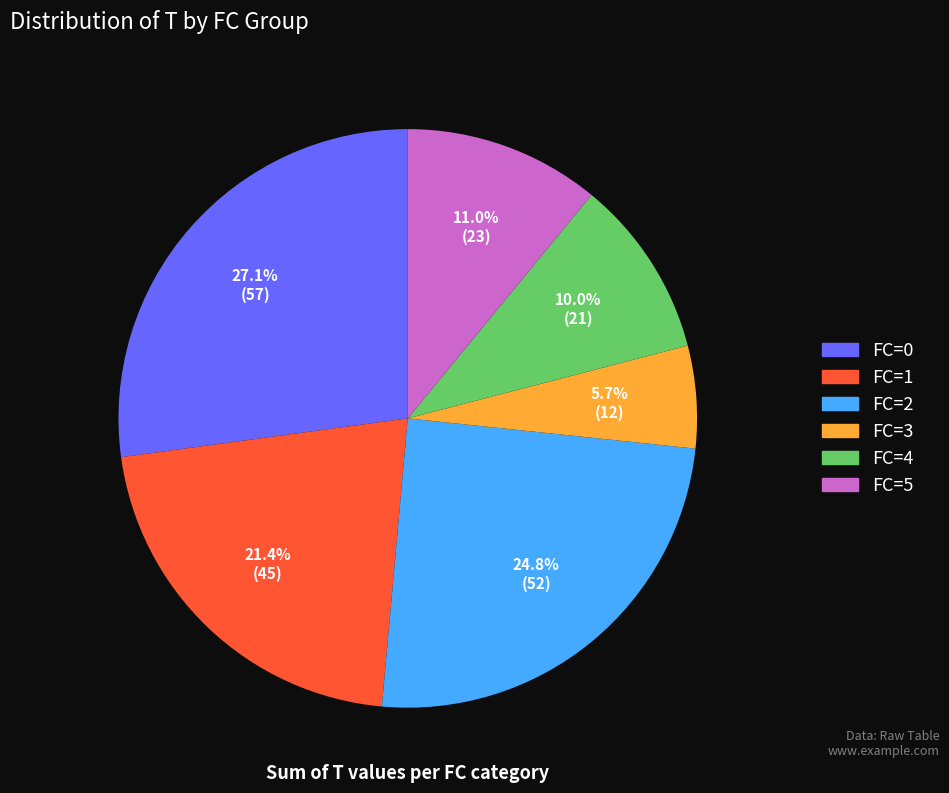

Approximately how many times larger is the value at FC=4 compared to FC=5?

0.9